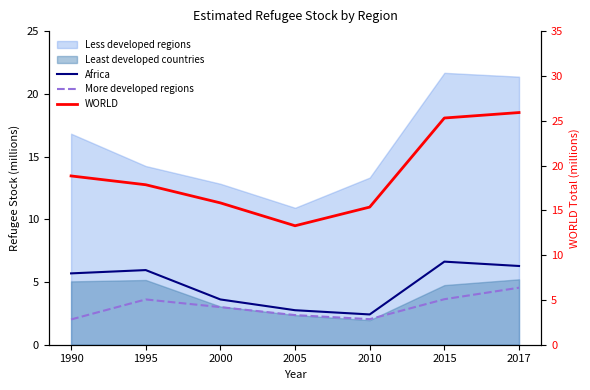

Does the chart display data point markers on the line(s)?

No